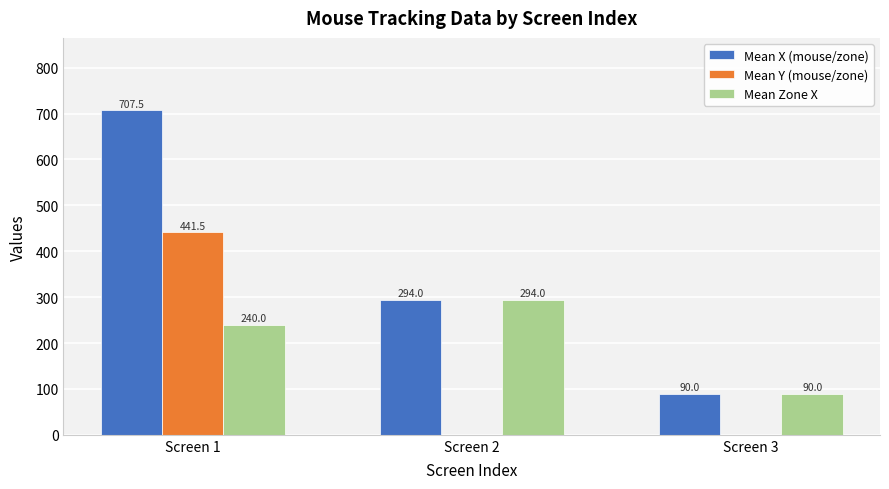

How many categories are shown in the chart?

3